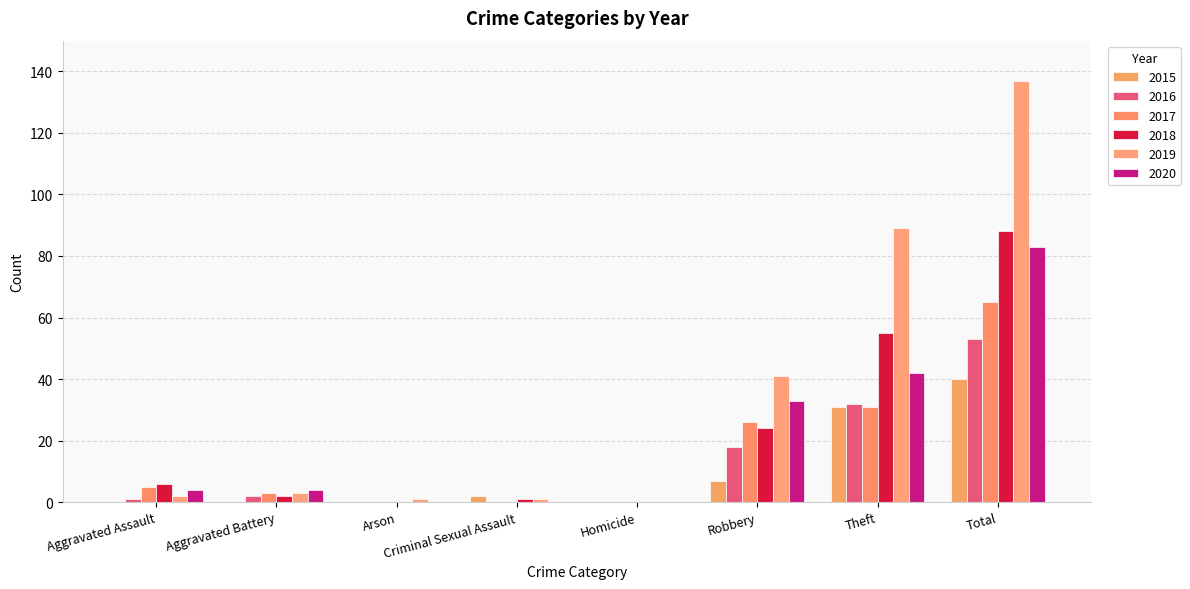

Count the number of data series in this chart.

6